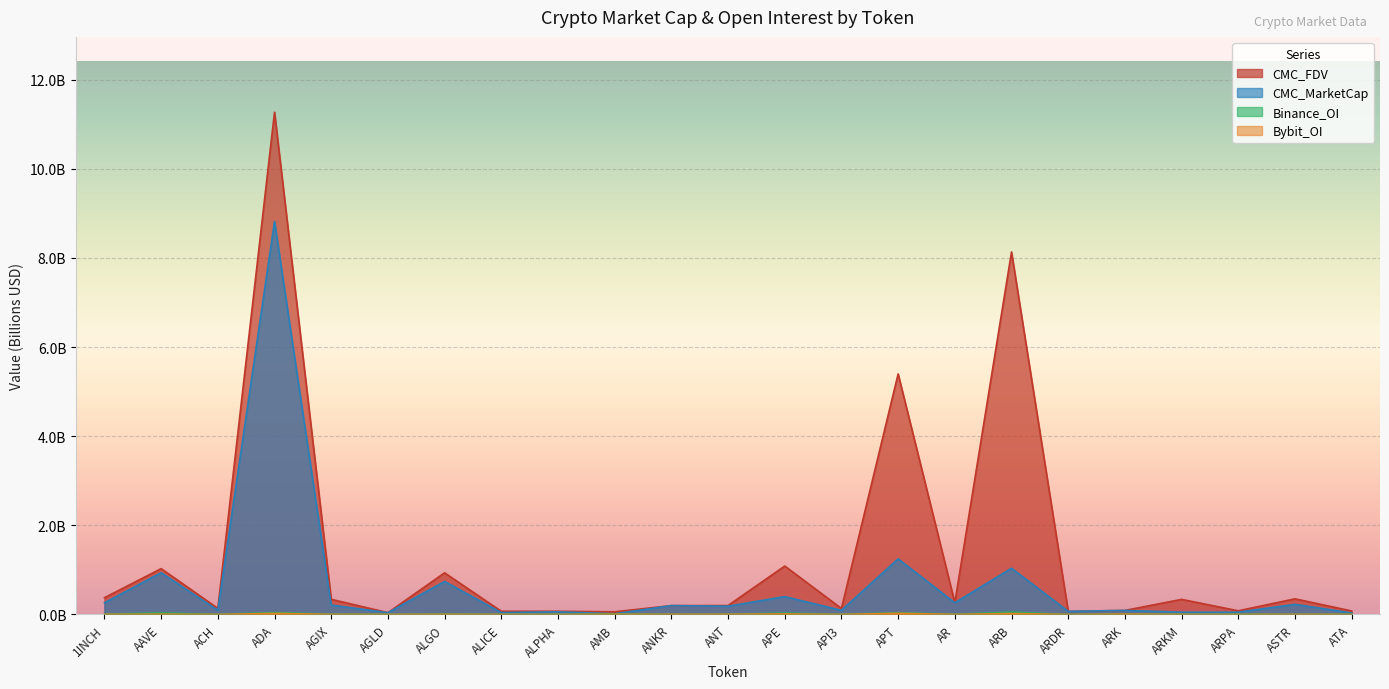

Where is Binance_OI nearest to the value 0?

ARDR